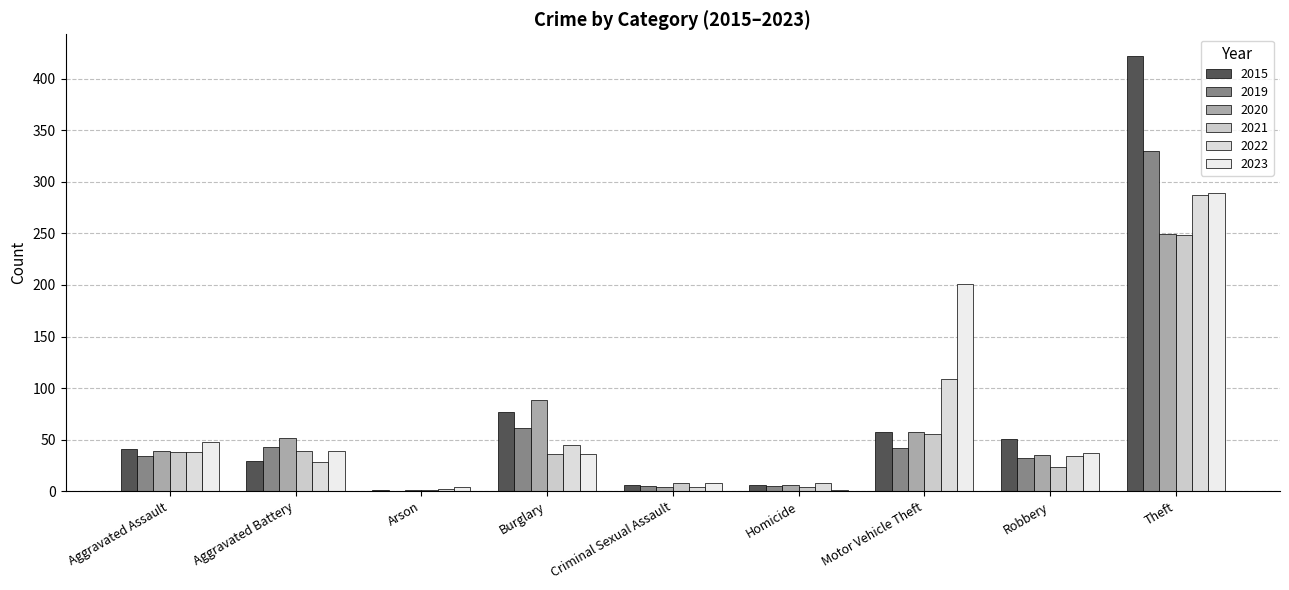

What are all the series names shown in the legend?

2015, 2019, 2020, 2021, 2022, 2023